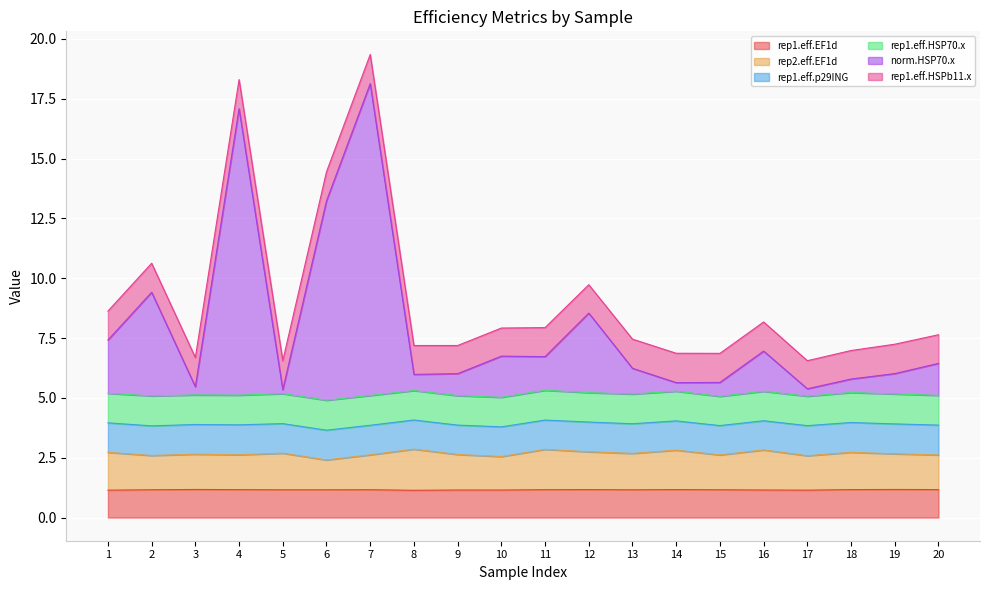

What is the total value across all series at 10?

7.9